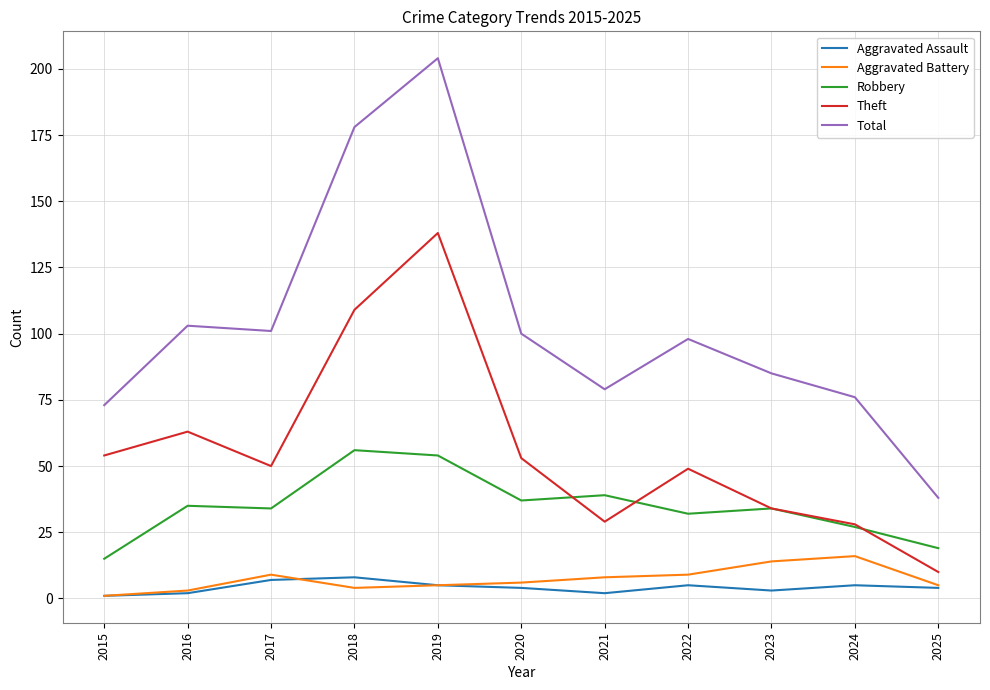

True or false: Robbery has a value of 56 at 2018.

True